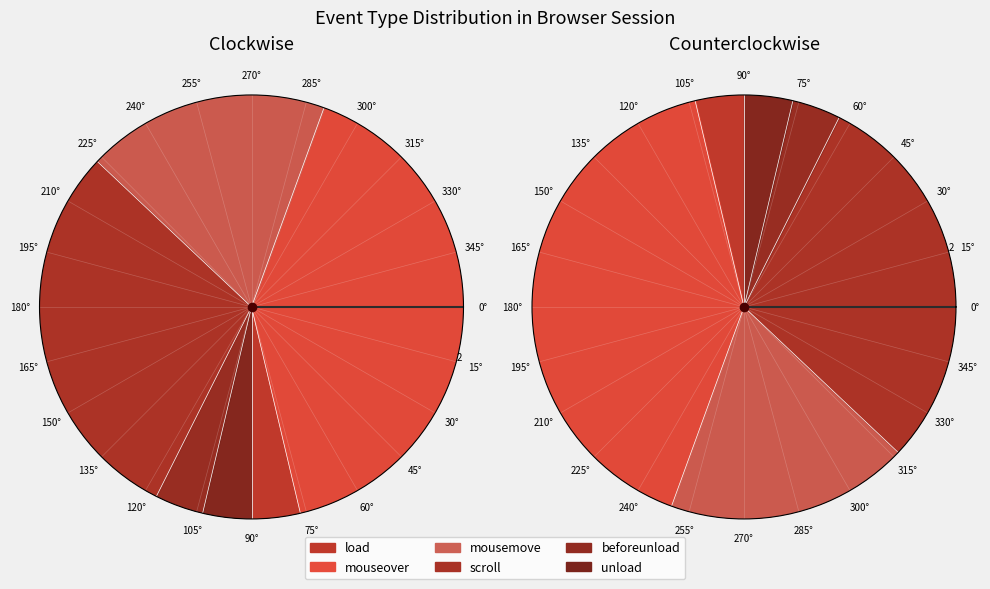

Is there a majority slice in this chart?

No